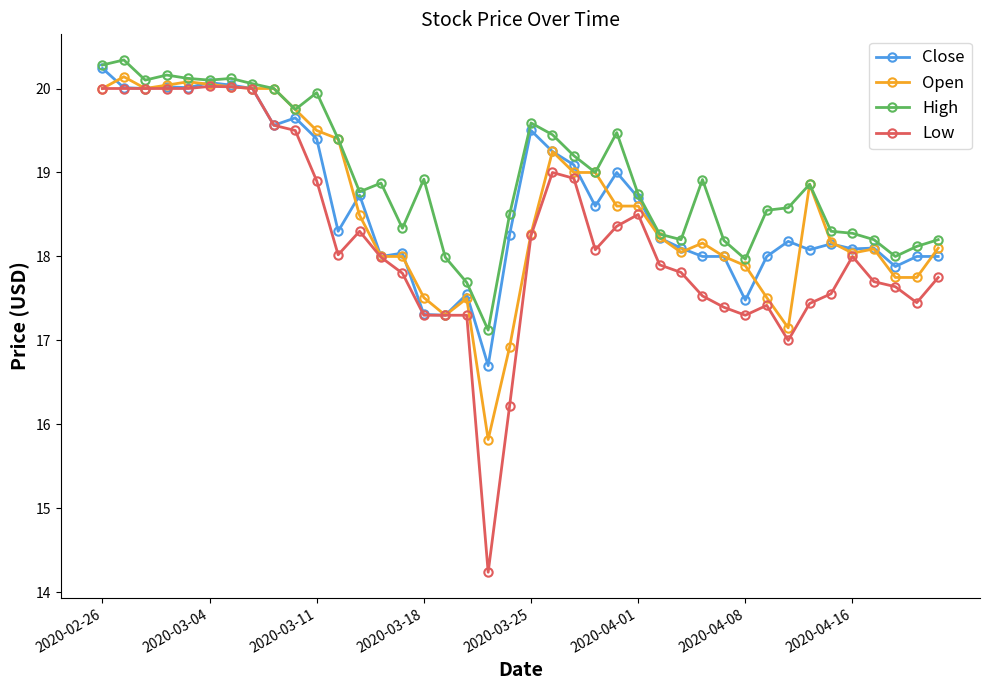

What is the value of the Low point at the 39th from the left?

17.5